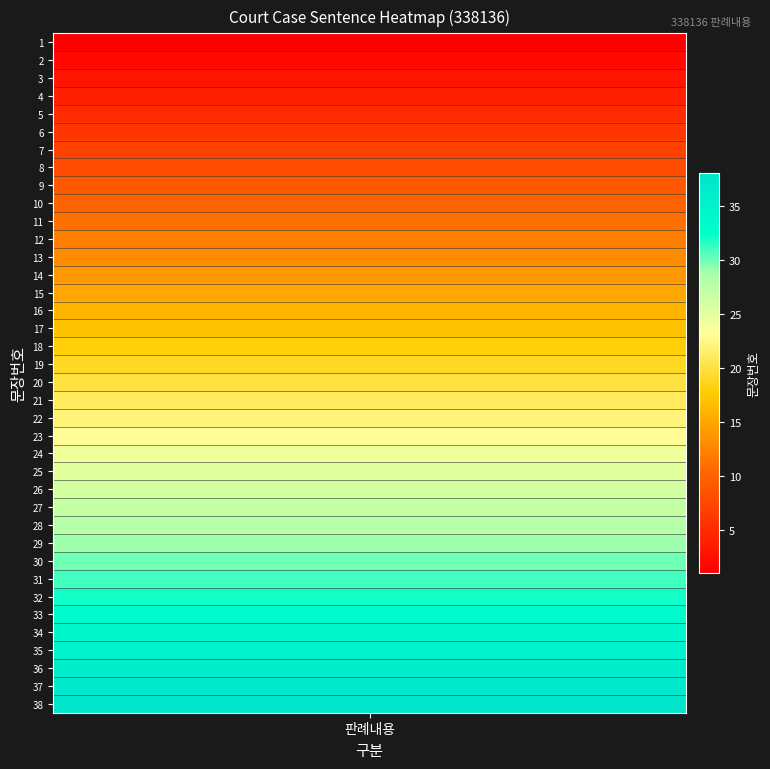

How many data points are above 20?

18